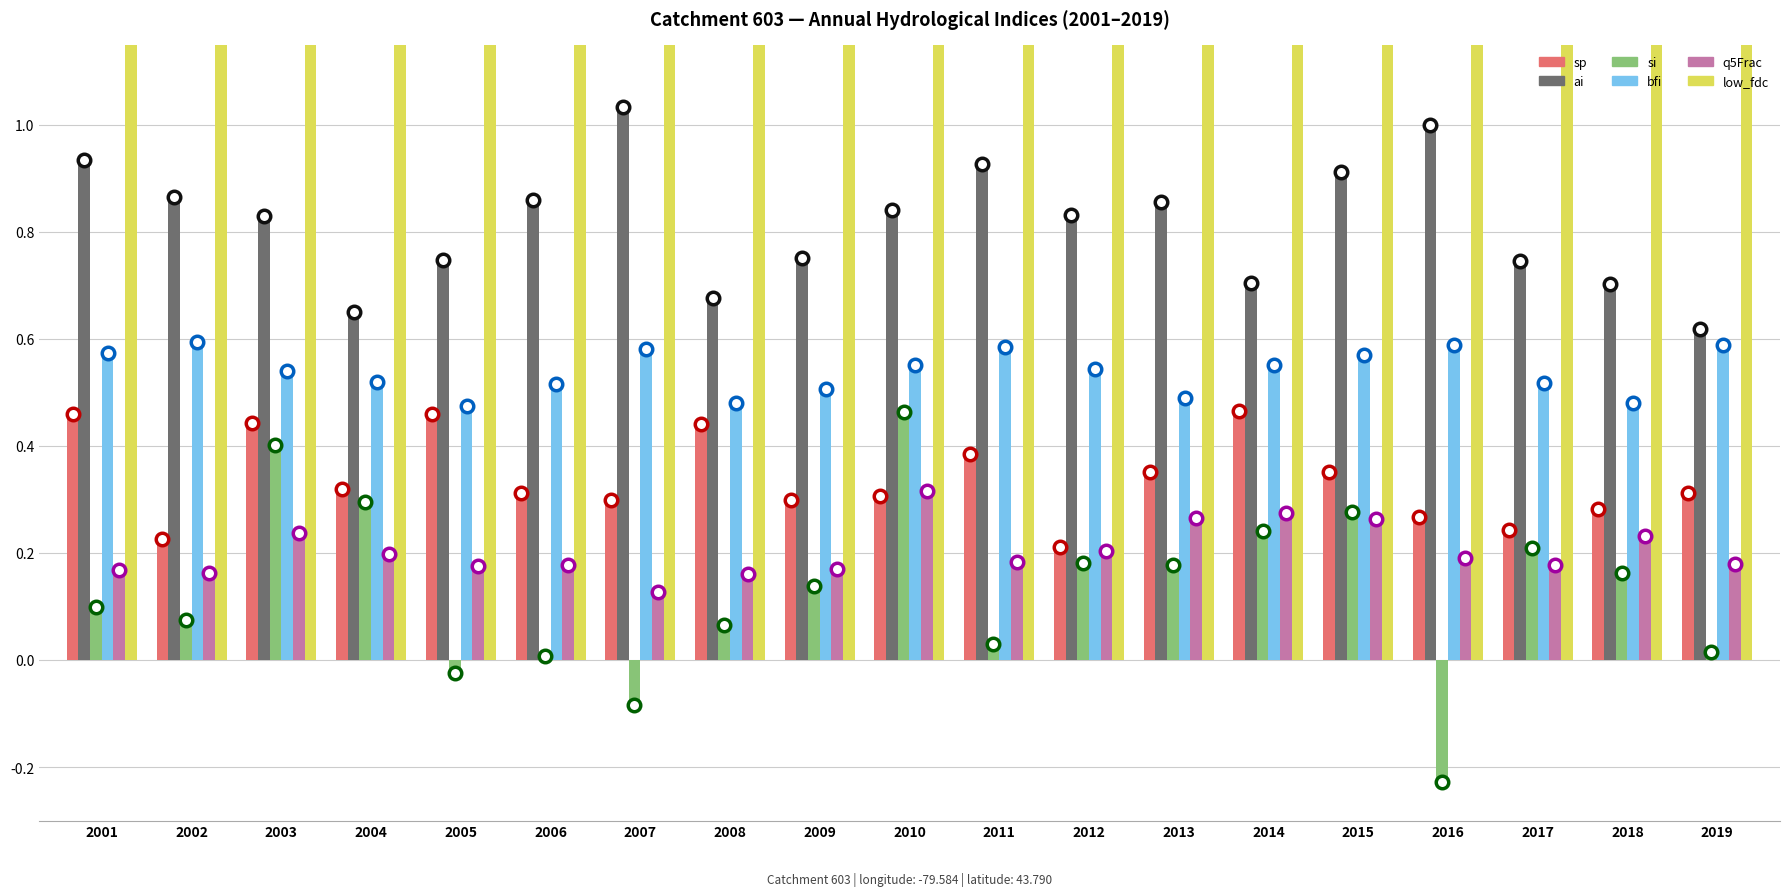

What is the highest value of the ai series?

1.0